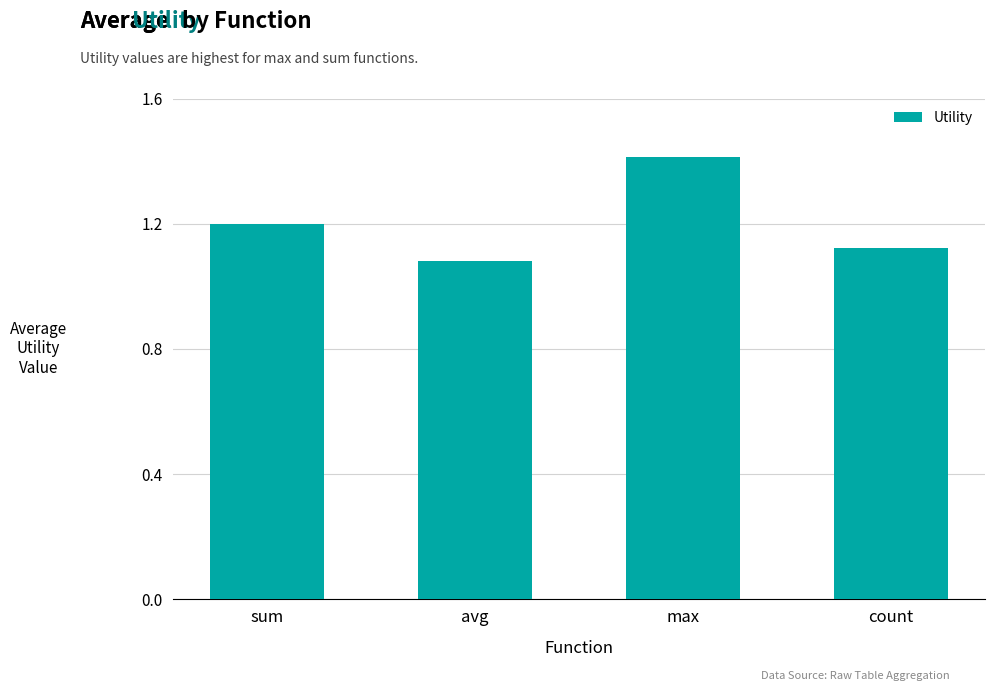

The value at max is 2.5. True or false?

False